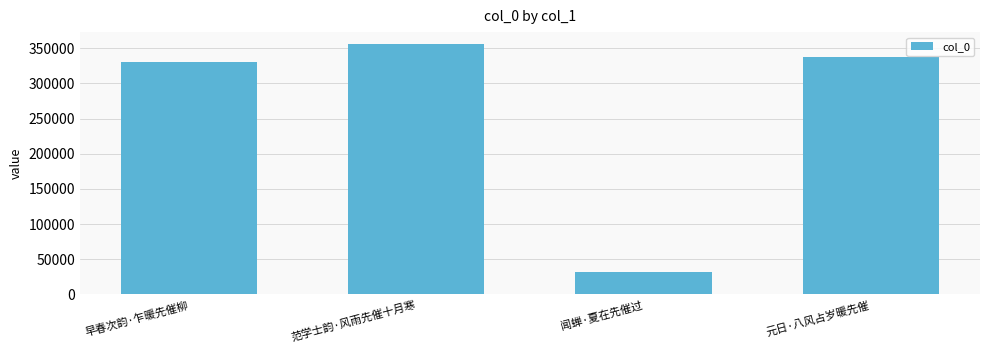

What is the change in value from 早春次韵·乍暖先催柳 to 闻蝉·夏在先催过?

-298842